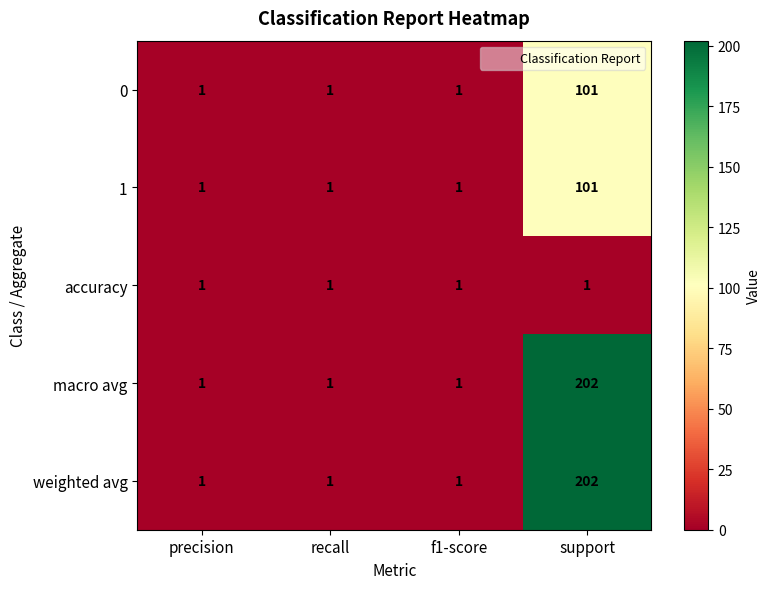

Count the number of data series in this chart.

5